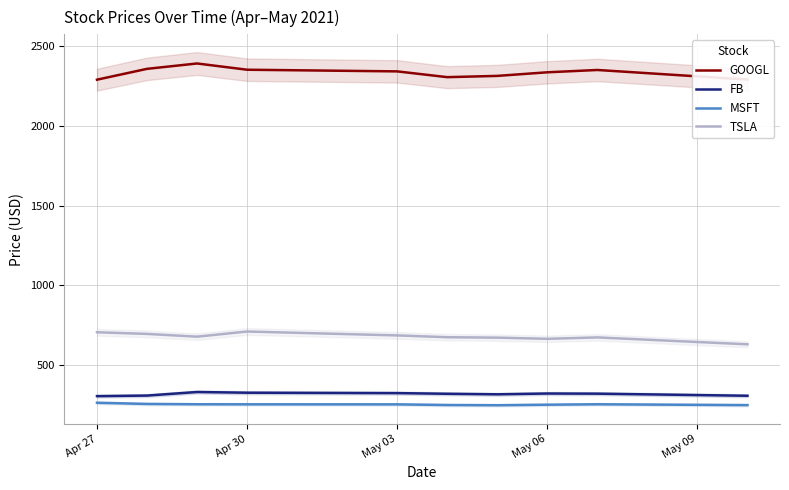

Count the number of data series in this chart.

4